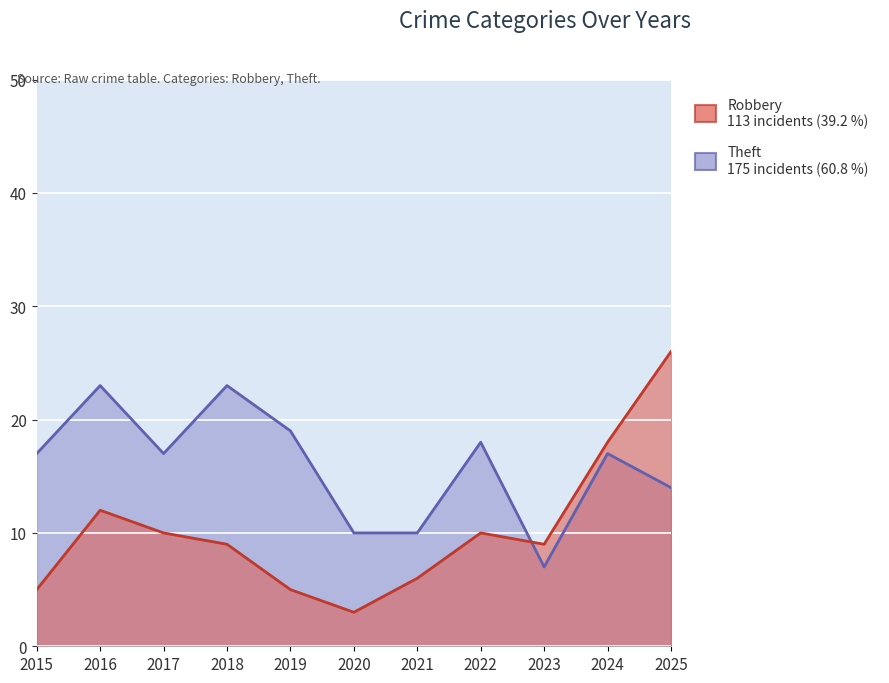

In Theft, how many points are lower than both neighbors (excluding endpoints)?

2